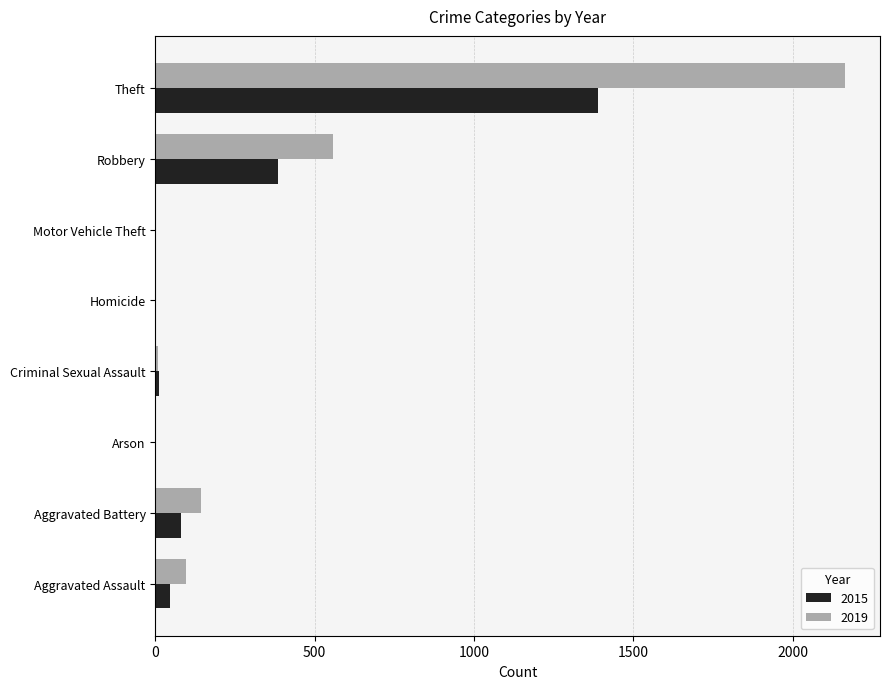

What is the maximum value for 2019?

2166